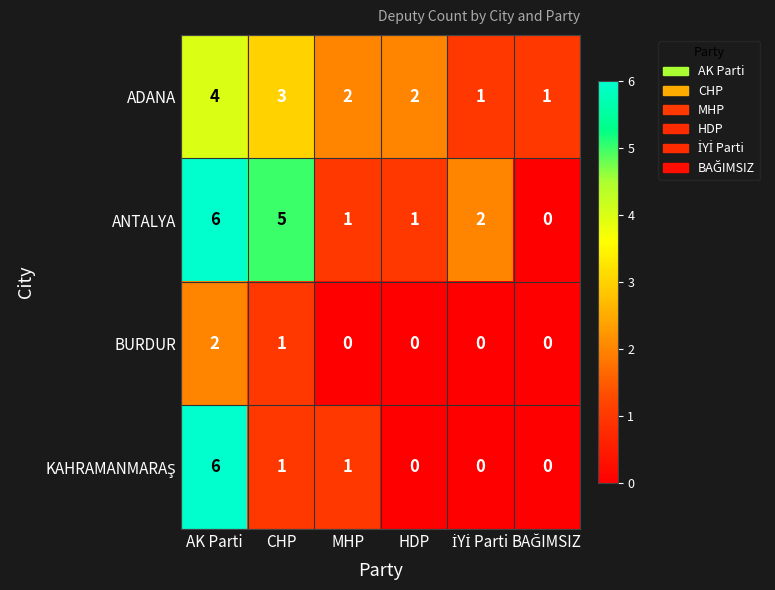

Between CHP and HDP, which series saw the biggest shift?

ANTALYA